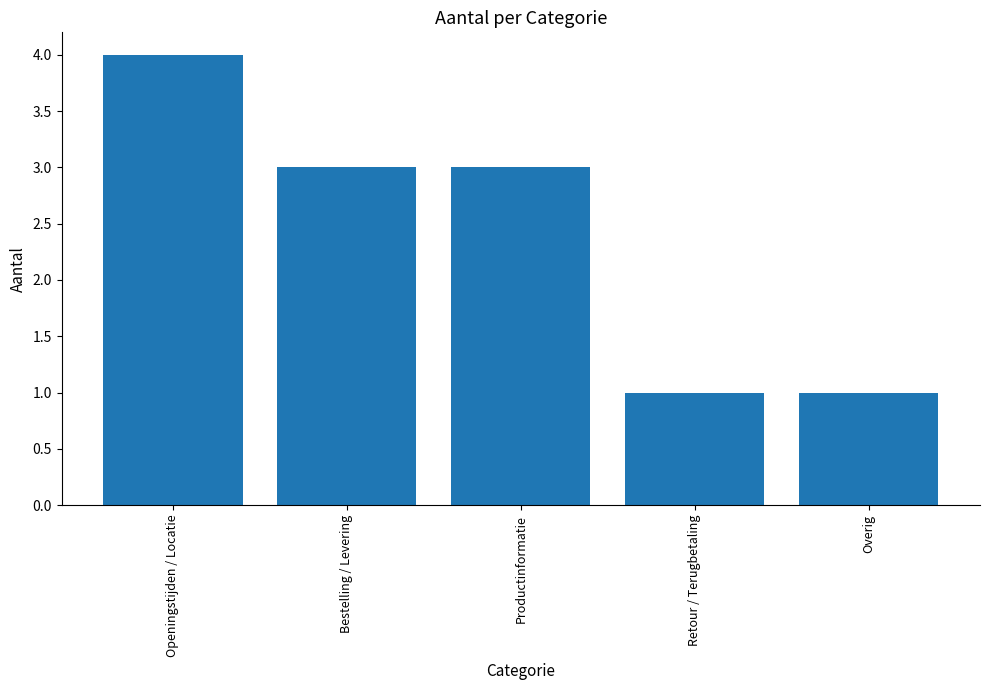

What position from the left is Productinformatie?

3